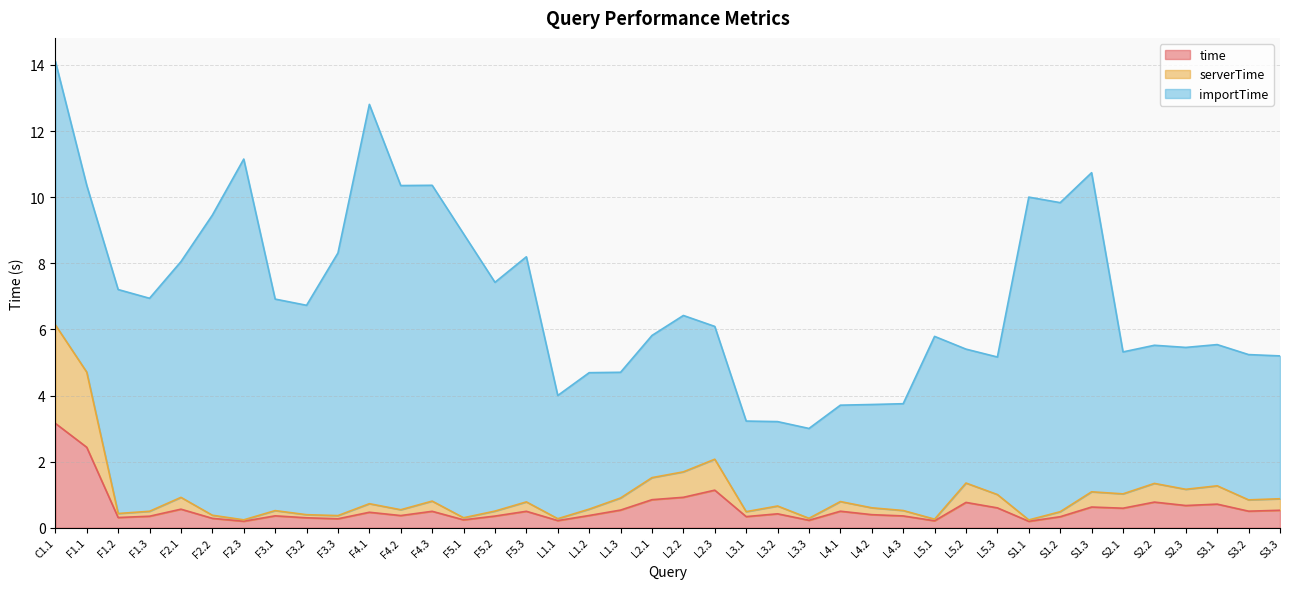

What are all the series names shown in the legend?

time, serverTime, importTime